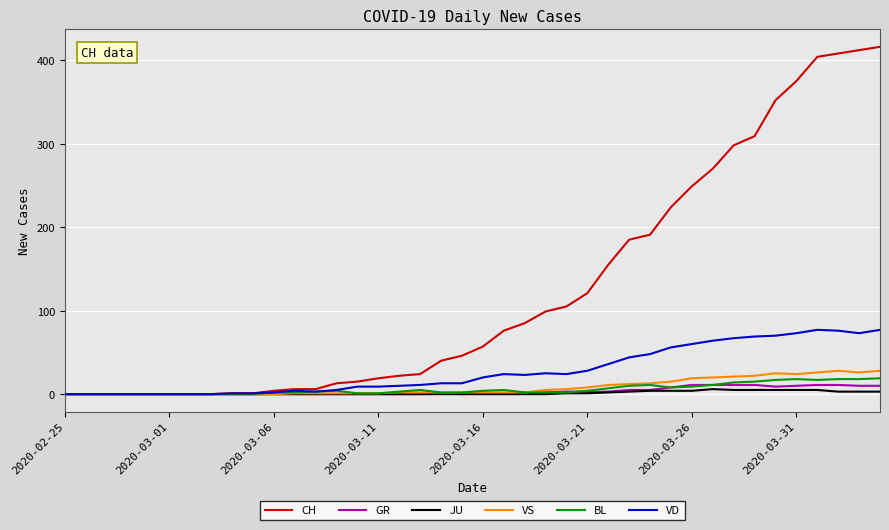

Which series has the largest range (max minus min)?

CH